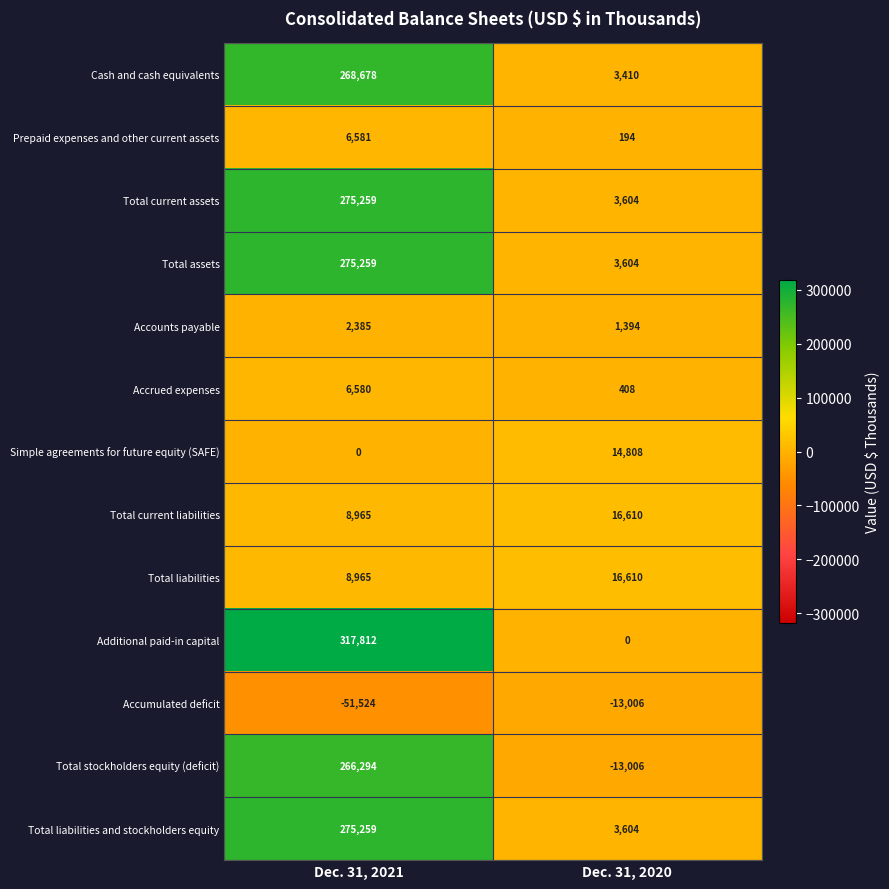

Which series has the widest spread of values?

Additional paid-in capital